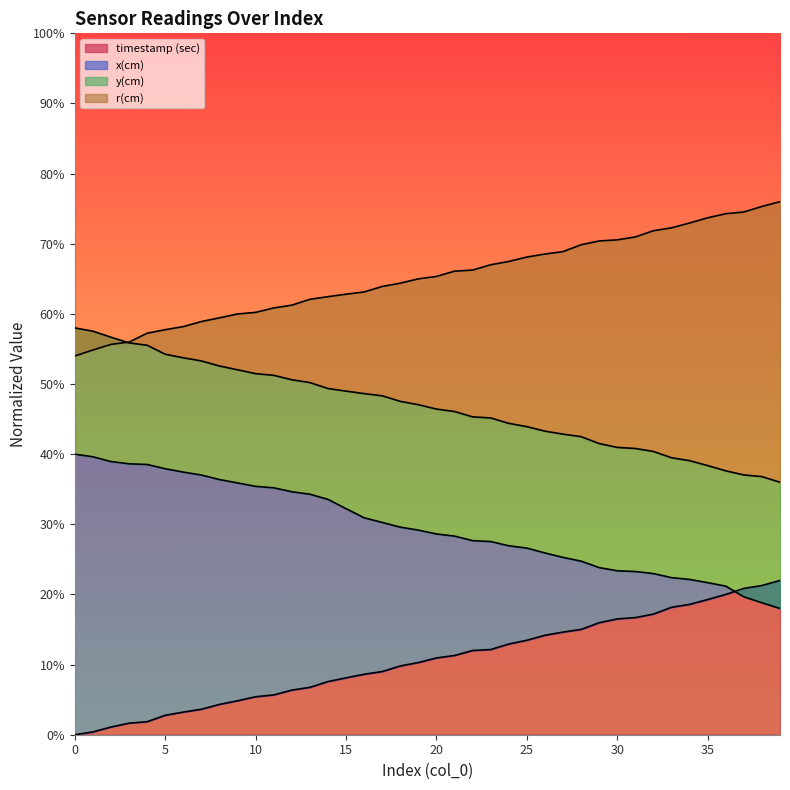

Reading left to right, extract all data points from this chart.

timestamp (sec): 0=0.0	1=0.0	2=0.0	3=0.0	4=0.0	5=0.0	6=0.0	7=0.0	8=0.0	9=0.0	10=0.1	11=0.1	12=0.1	13=0.1	14=0.1	15=0.1	16=0.1	17=0.1	18=0.1	19=0.1	20=0.1	21=0.1	22=0.1	23=0.1	24=0.1	25=0.1	26=0.1	27=0.1	28=0.2	29=0.2	30=0.2	31=0.2	32=0.2	33=0.2	34=0.2	35=0.2	36=0.2	37=0.2	38=0.2	39=0.2
x(cm): 0=0.4	1=0.4	2=0.4	3=0.4	4=0.4	5=0.4	6=0.4	7=0.4	8=0.4	9=0.4	10=0.4	11=0.4	12=0.3	13=0.3	14=0.3	15=0.3	16=0.3	17=0.3	18=0.3	19=0.3	20=0.3	21=0.3	22=0.3	23=0.3	24=0.3	25=0.3	26=0.3	27=0.3	28=0.2	29=0.2	30=0.2	31=0.2	32=0.2	33=0.2	34=0.2	35=0.2	36=0.2	37=0.2	38=0.2	39=0.2
y(cm): 0=0.6	1=0.6	2=0.6	3=0.6	4=0.6	5=0.5	6=0.5	7=0.5	8=0.5	9=0.5	10=0.5	11=0.5	12=0.5	13=0.5	14=0.5	15=0.5	16=0.5	17=0.5	18=0.5	19=0.5	20=0.5	21=0.5	22=0.5	23=0.5	24=0.4	25=0.4	26=0.4	27=0.4	28=0.4	29=0.4	30=0.4	31=0.4	32=0.4	33=0.4	34=0.4	35=0.4	36=0.4	37=0.4	38=0.4	39=0.4
r(cm): 0=0.5	1=0.5	2=0.6	3=0.6	4=0.6	5=0.6	6=0.6	7=0.6	8=0.6	9=0.6	10=0.6	11=0.6	12=0.6	13=0.6	14=0.6	15=0.6	16=0.6	17=0.6	18=0.6	19=0.6	20=0.7	21=0.7	22=0.7	23=0.7	24=0.7	25=0.7	26=0.7	27=0.7	28=0.7	29=0.7	30=0.7	31=0.7	32=0.7	33=0.7	34=0.7	35=0.7	36=0.7	37=0.7	38=0.8	39=0.8